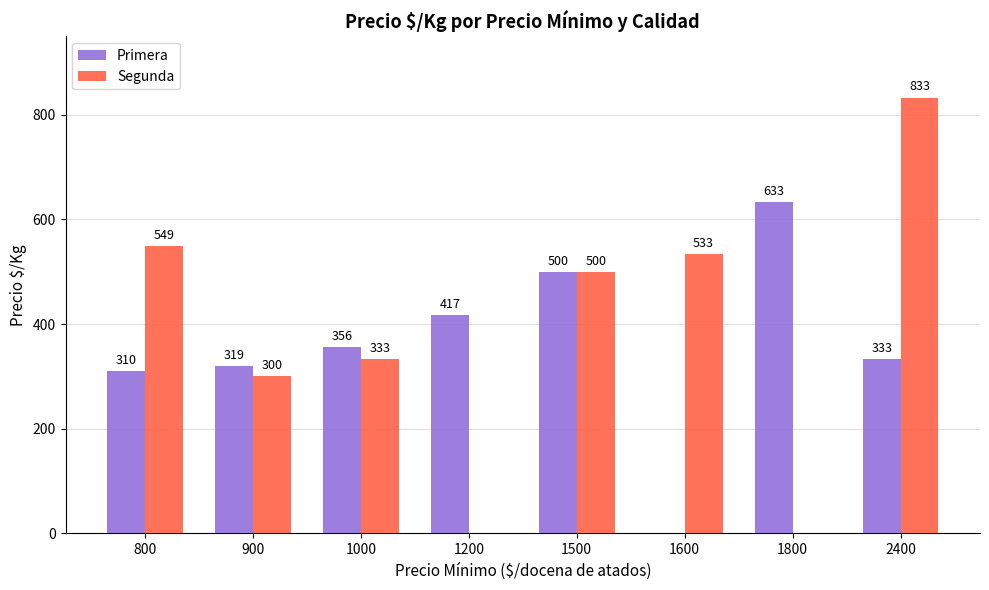

Is the value of Segunda at 800 greater than the value of Primera at 1500?

Yes